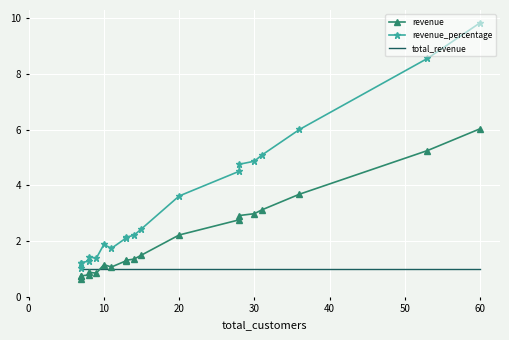

Reading left to right, list all the values displayed in this chart.

revenue: 6.0	5.3	3.7	3.1	3.0	2.9	2.8	2.2	1.5	1.4	1.3	1.3	1.1	1.2	0.9	0.9	0.8	0.8	0.7	0.6
revenue_percentage: 9.8	8.6	6.0	5.1	4.9	4.8	4.5	3.6	2.4	2.2	2.1	2.1	1.7	1.9	1.4	1.4	1.3	1.2	1.2	1.0
total_revenue: 1.0	1.0	1.0	1.0	1.0	1.0	1.0	1.0	1.0	1.0	1.0	1.0	1.0	1.0	1.0	1.0	1.0	1.0	1.0	1.0